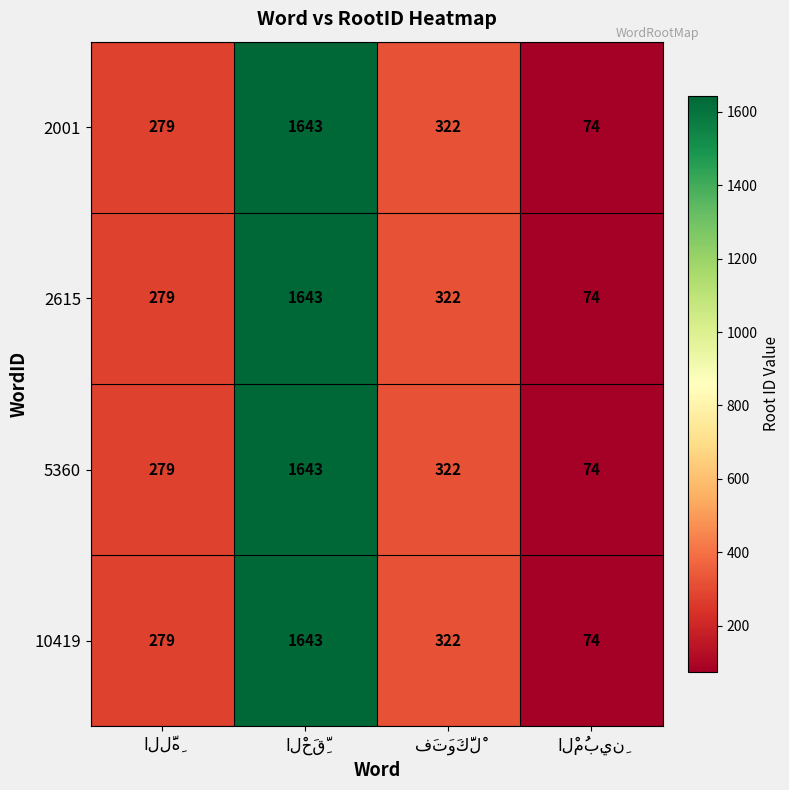

How many series are shown in this chart?

4